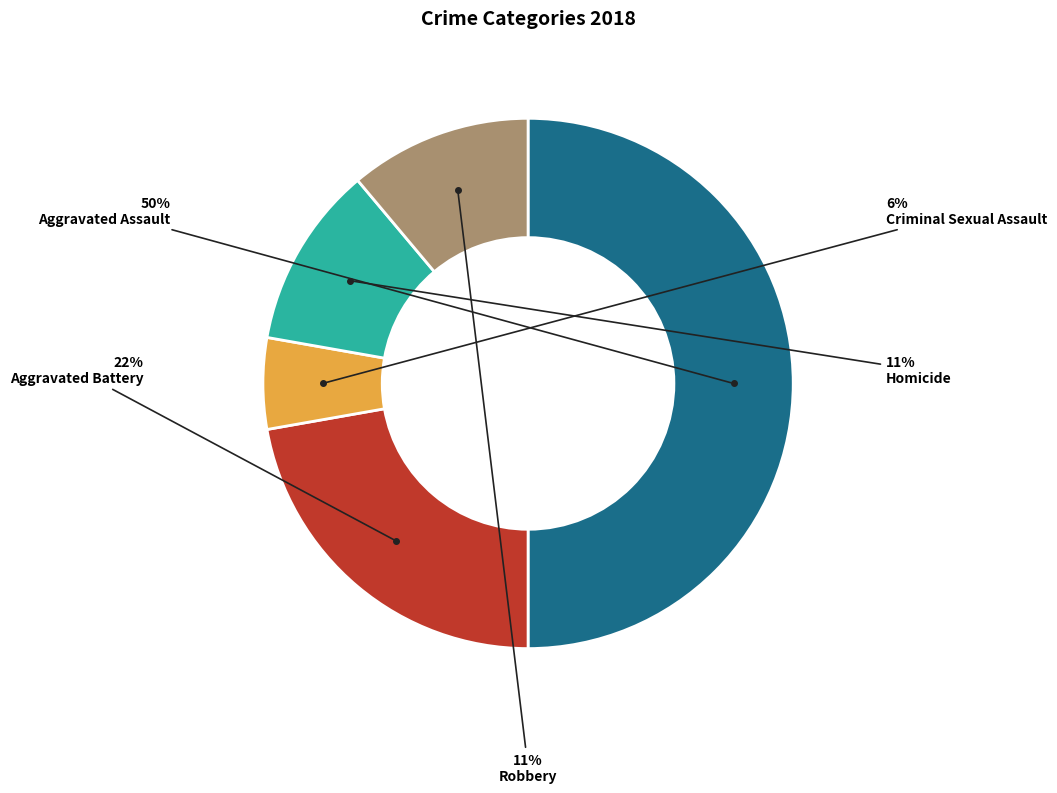

To the nearest percent, what is the difference between the largest and smallest slice percentages?

44%